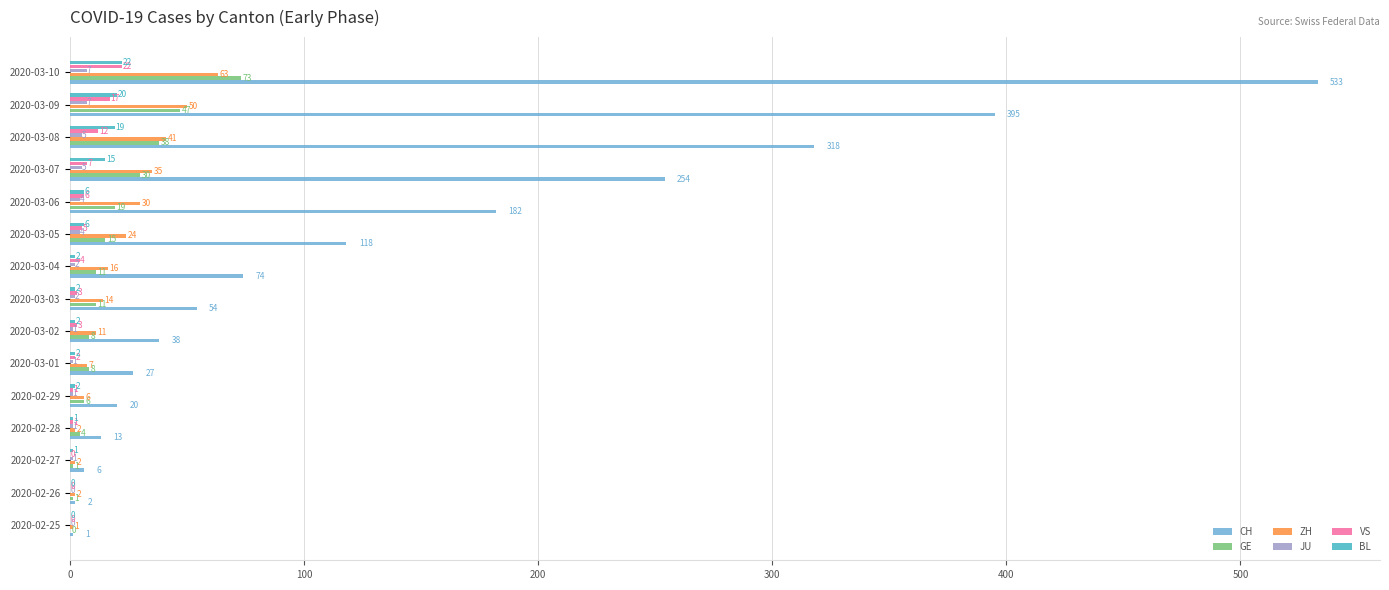

What is the total value across all series at 2020-03-09?

536